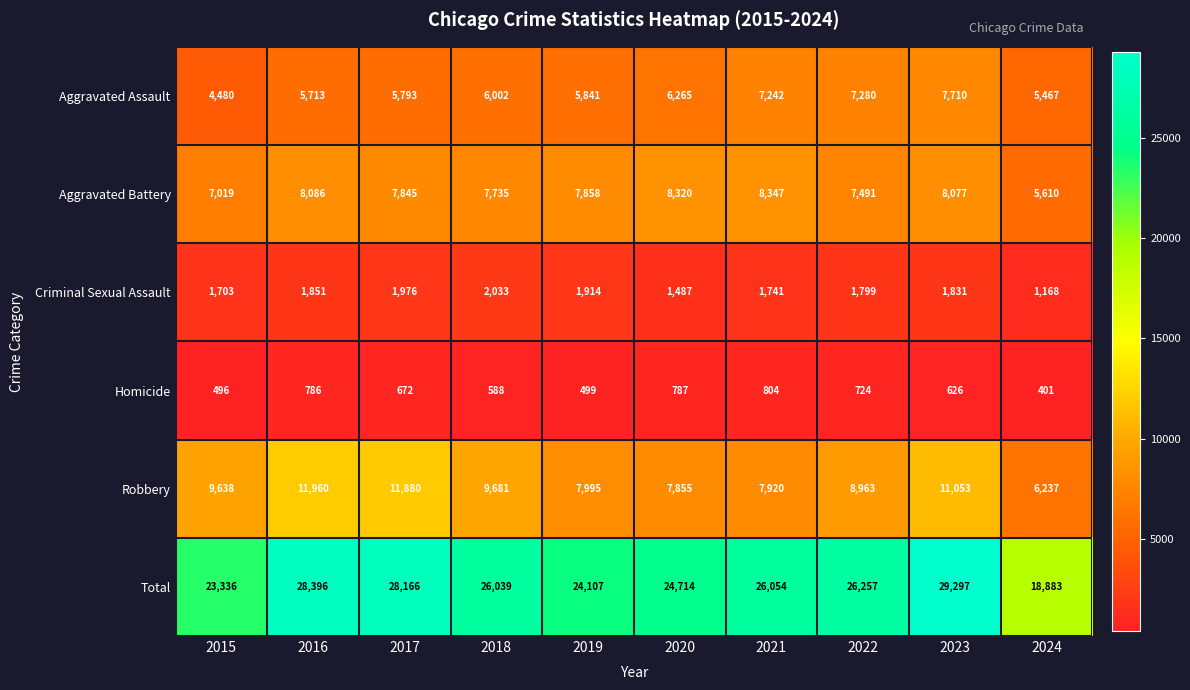

Rank the series by their maximum value, from lowest to highest.

Homicide, Criminal Sexual Assault, Aggravated Assault, Aggravated Battery, Robbery, Total